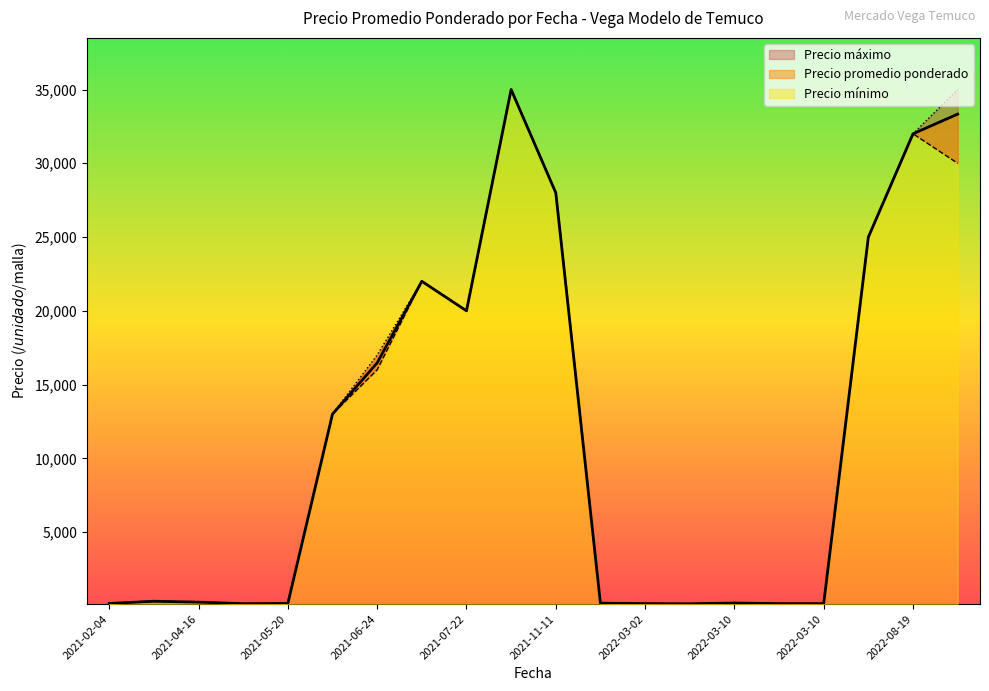

At 2022-03-10, list the series in order from smallest to largest.

Precio minimo, Precio promedio ponderado, Precio maximo